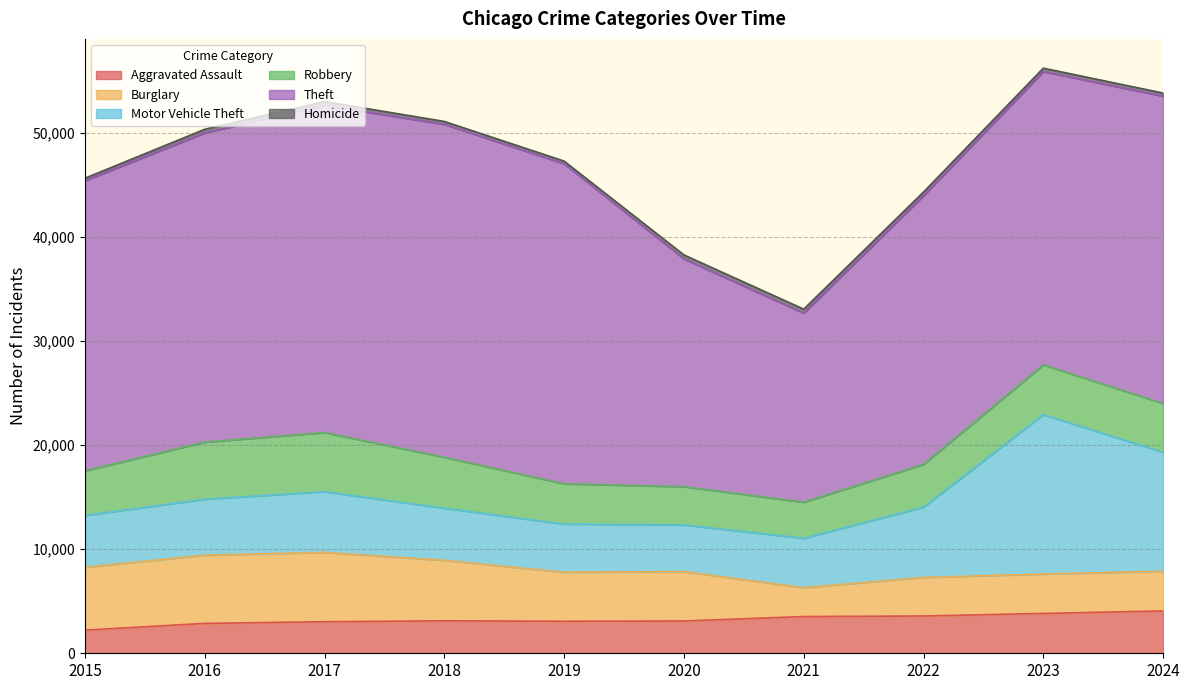

Is the value of Aggravated Assault at 2019 greater than the value of Homicide at 2019?

Yes